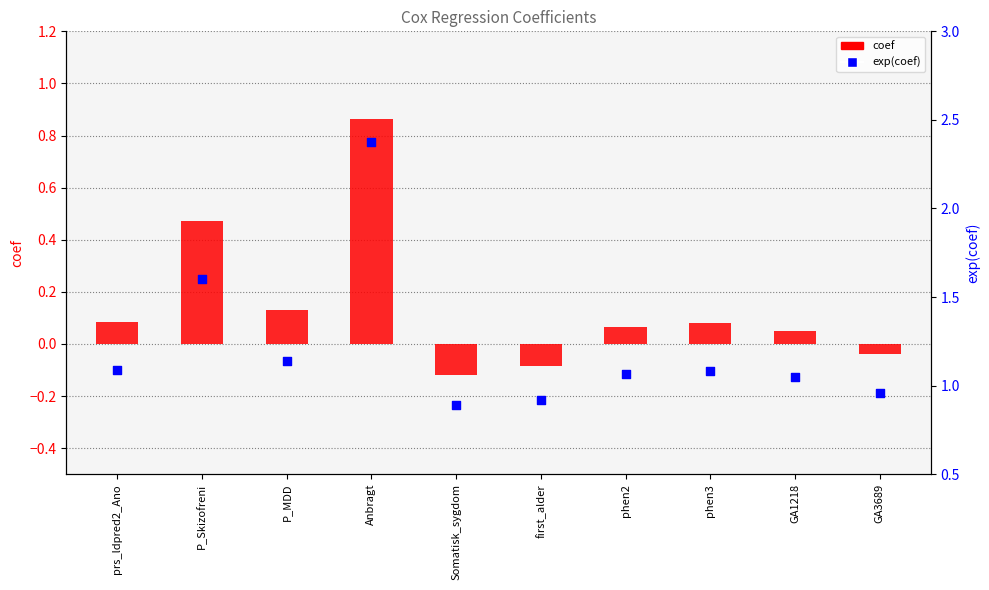

What is the total value across all series at phen3?

1.2